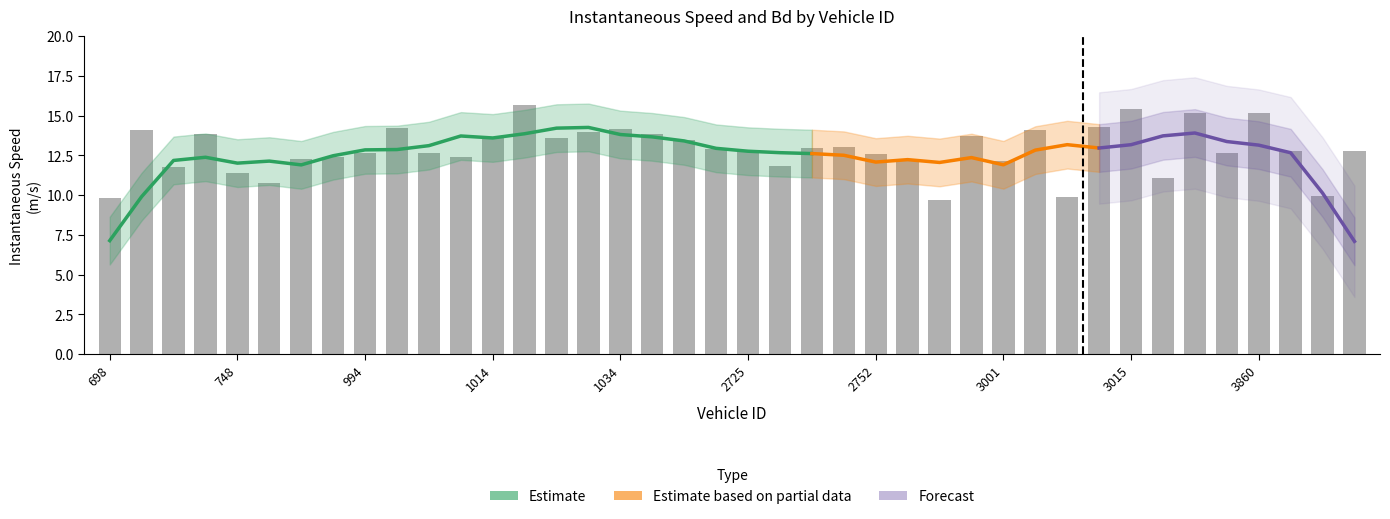

What is the difference between the values at 2746 and 4697?

0.2